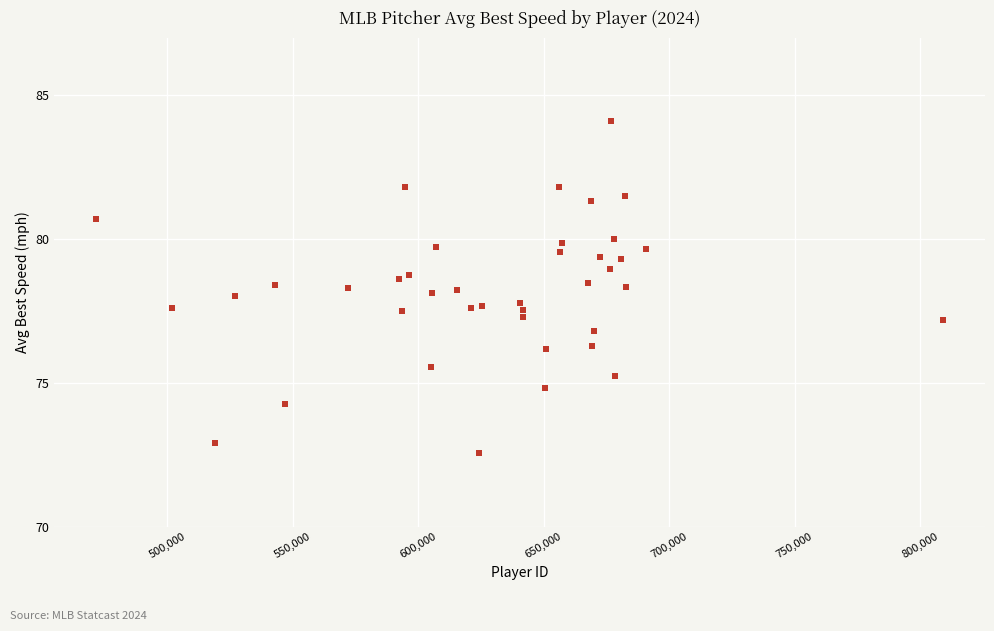

What is the range of Y values (max minus min)?

11.6